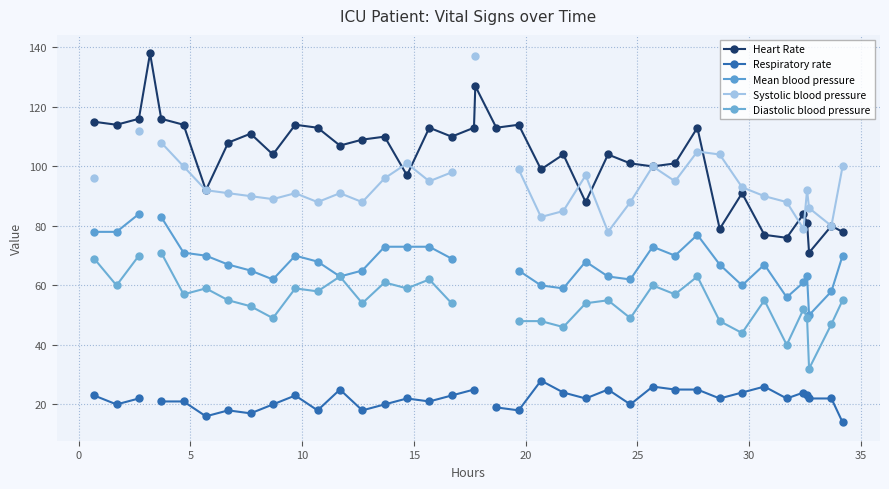

True or false: Heart Rate has more than 1 points higher than both neighbors.

True